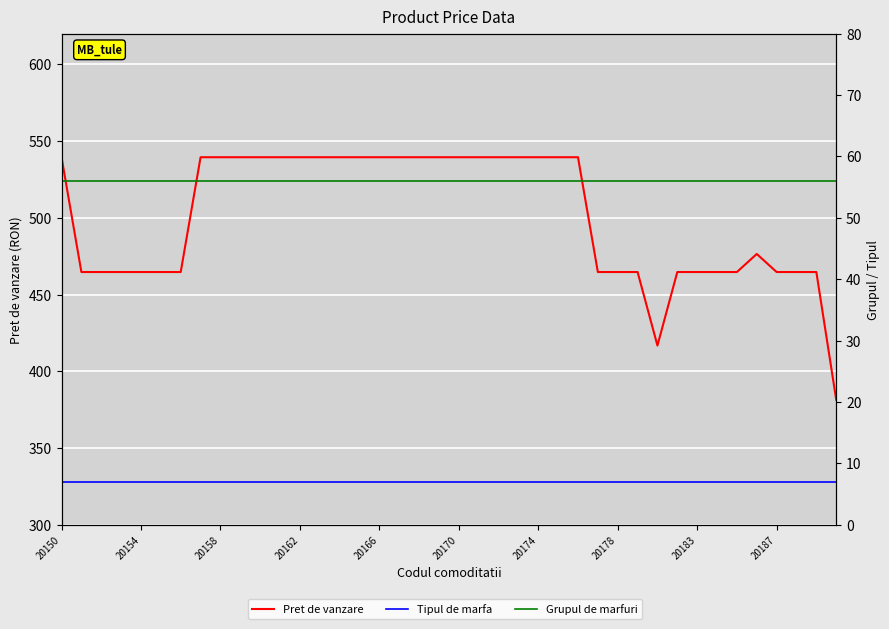

At which label does Pret de vanzare first exceed 539?

20150